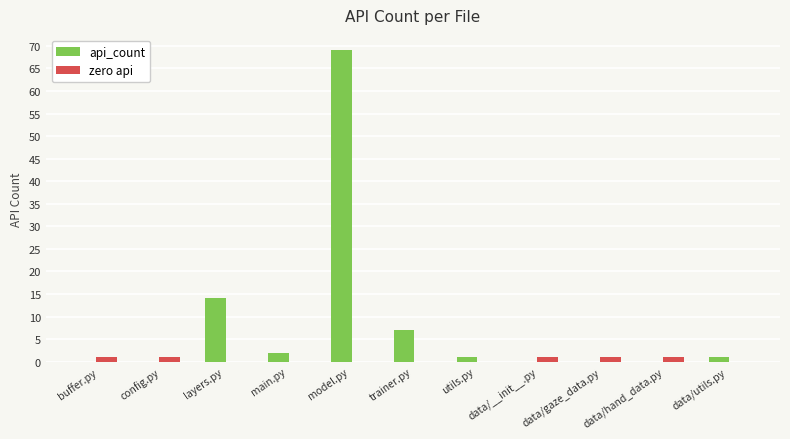

Between config.py and trainer.py, which series saw the biggest shift?

api_count